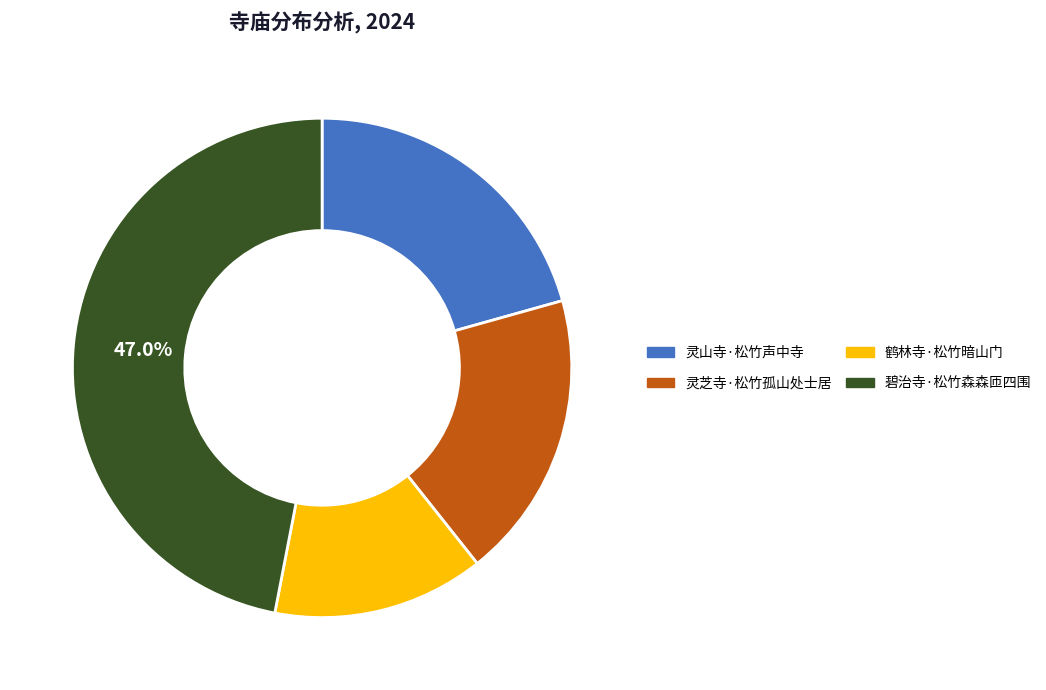

To the nearest percent, what portion does 灵山寺·松竹声中寺 represent?

21%